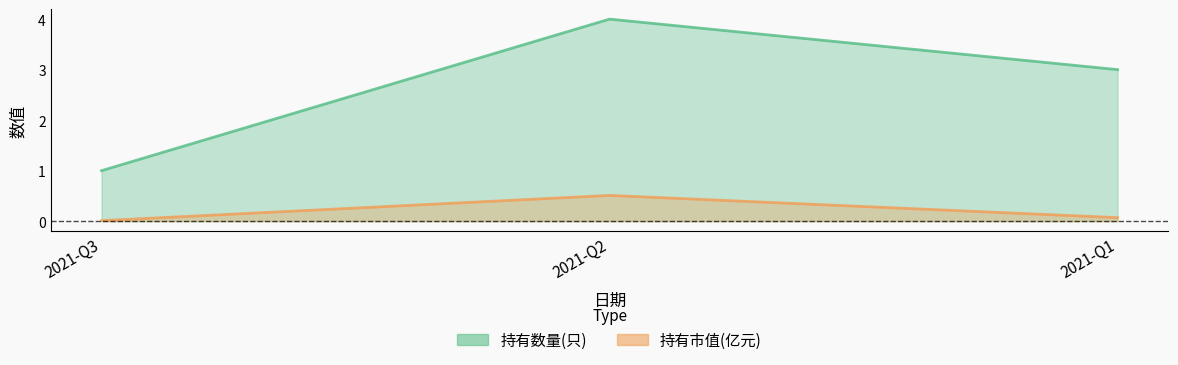

Does the chart display data point markers on the line(s)?

No